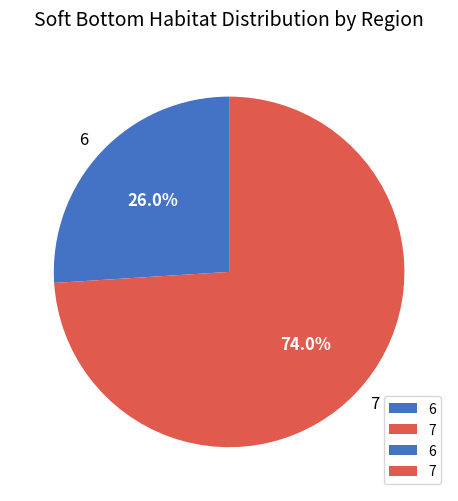

Rank the categories by value from lowest to highest.

6, 7